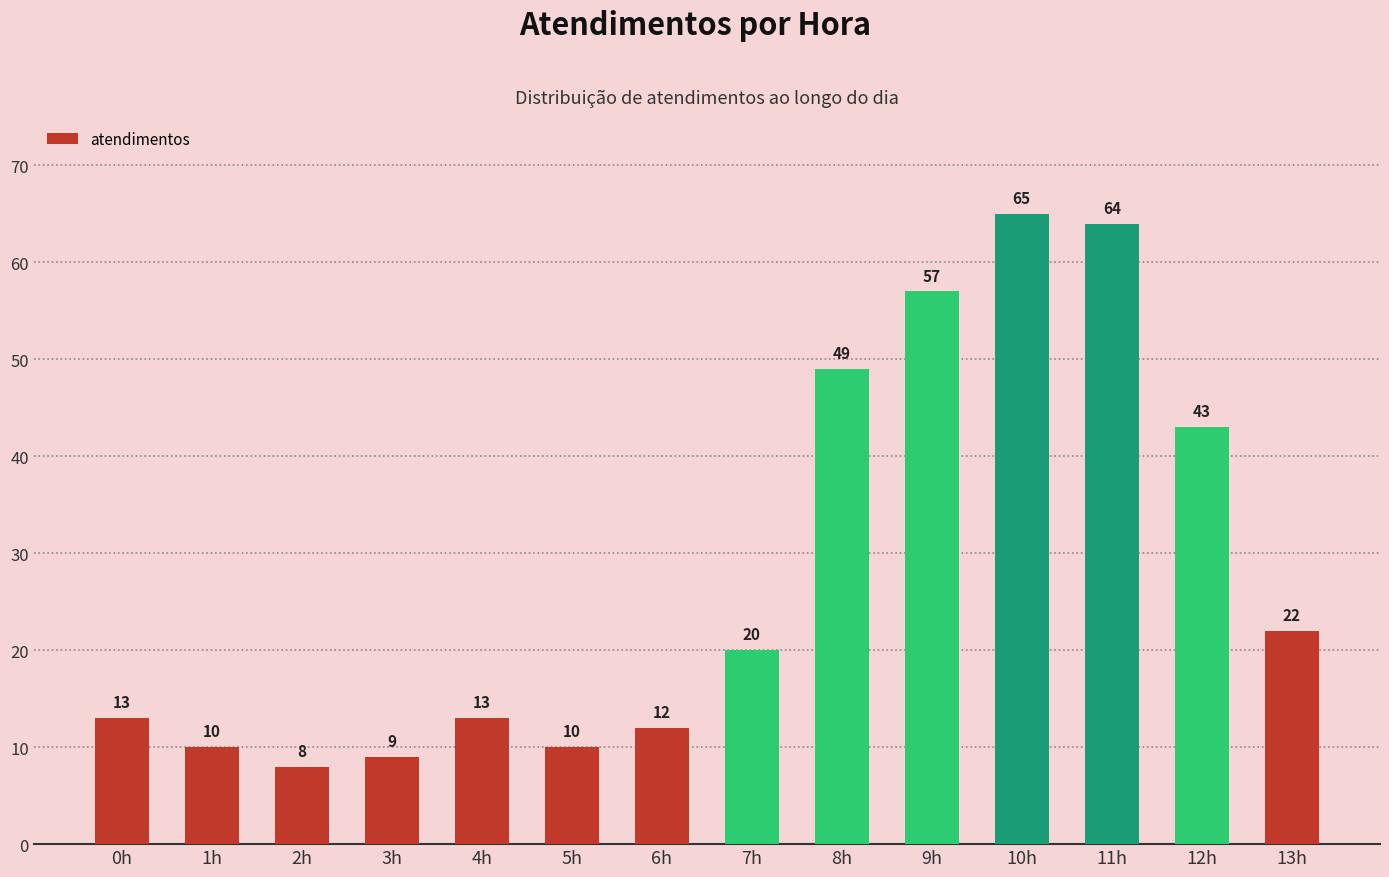

What is the ratio of the value at 3h to the value at 10h?

0.1